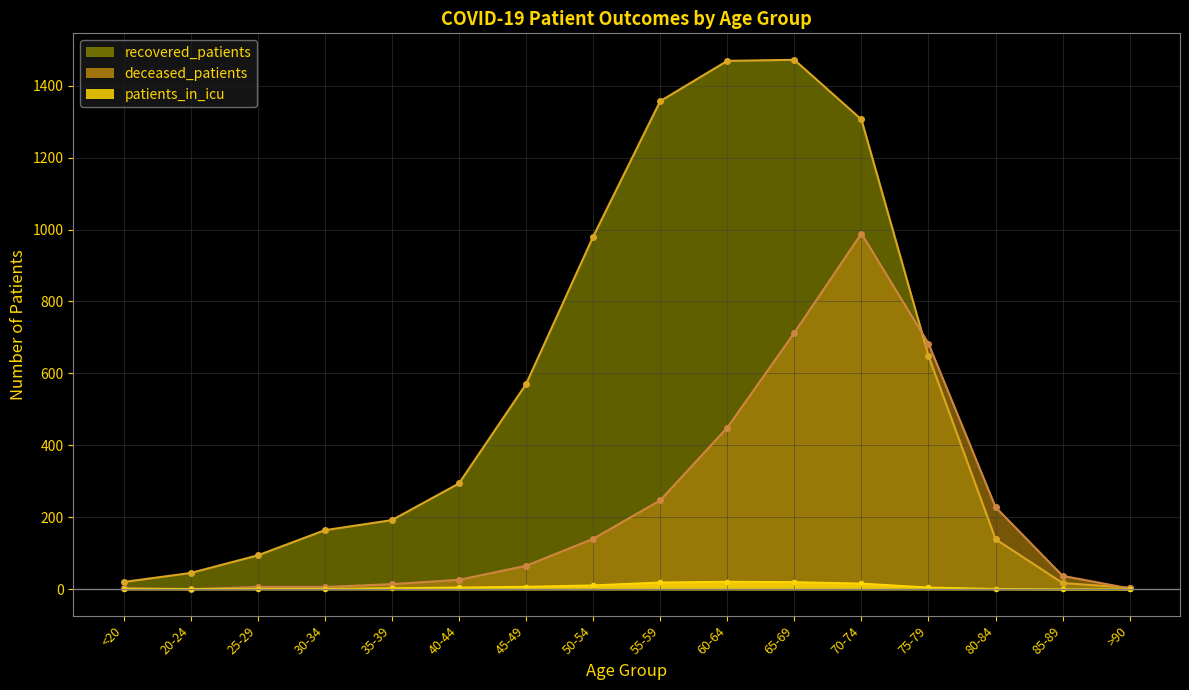

Reading left to right, list all the values displayed in this chart.

recovered_patients: 20	45	94	164	192	294	570	980	1357	1469	1472	1306	649	139	17	4
deceased_patients: 3	0	6	6	14	26	65	140	247	449	713	989	683	228	37	2
patients_in_icu: 1	1	1	1	3	5	7	11	19	21	20	16	5	1	0	0